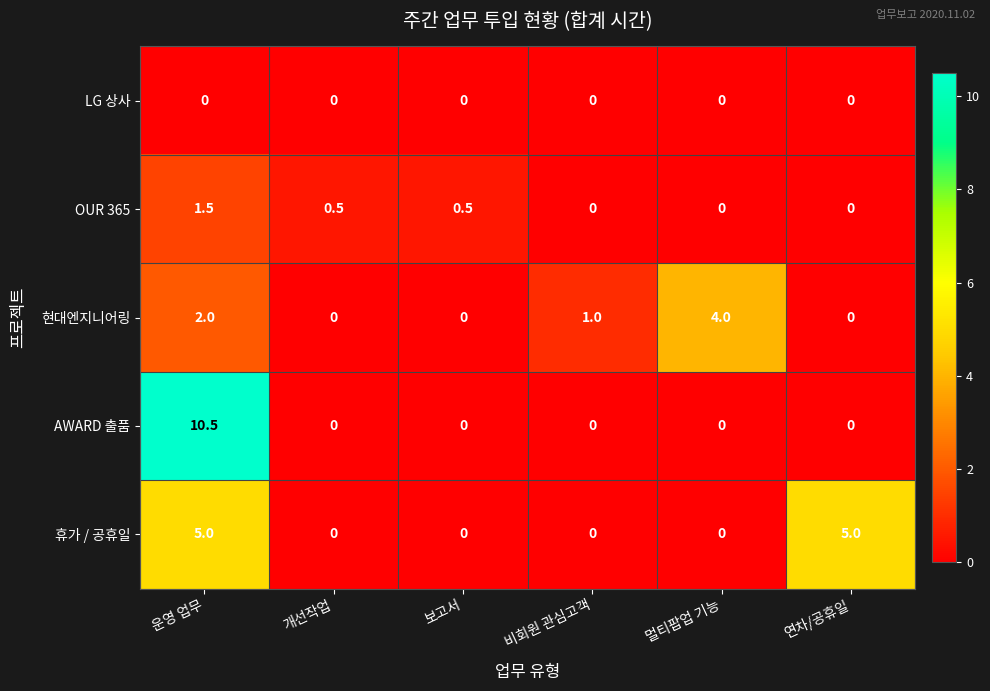

What is the total value across all series at 멀티팝업 기능?

4.0